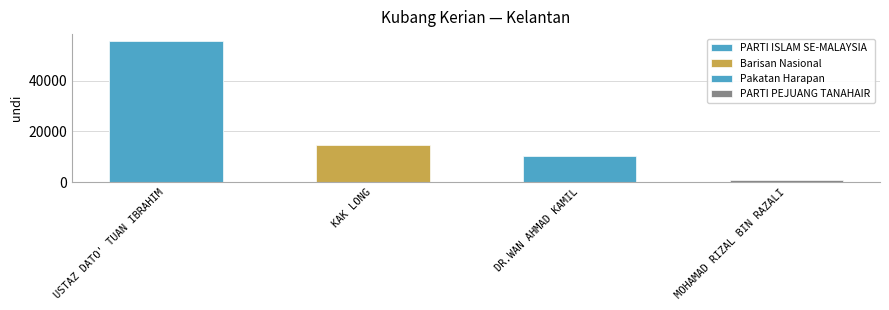

Which label corresponds to the smallest value in the chart?

MOHAMAD RIZAL BIN RAZALI